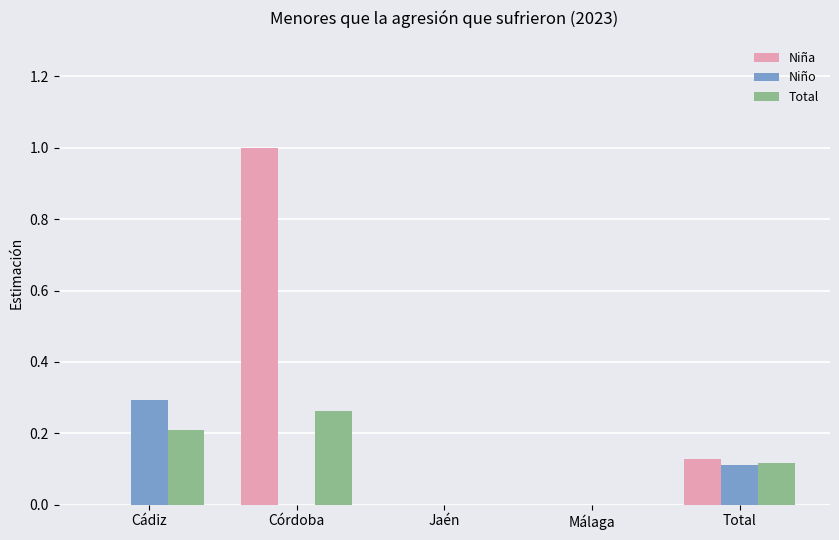

Is the value of Total at Total greater than the value of Niña at Jaén?

Yes